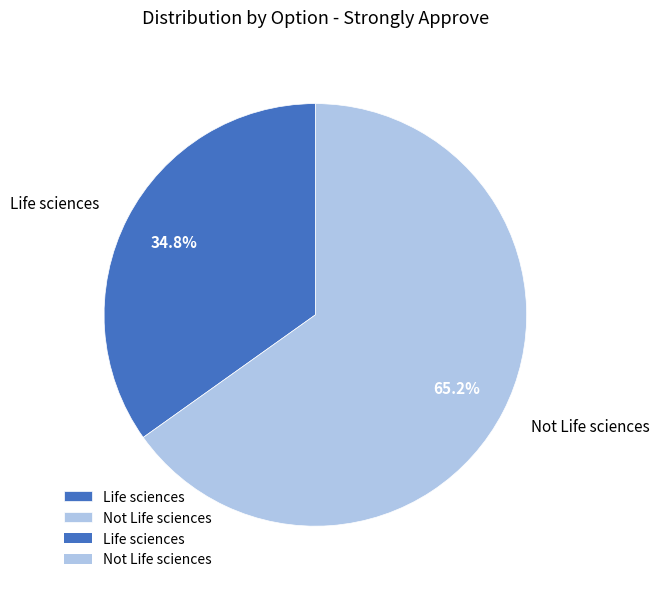

Combined, what portion of the pie is Not Life sciences and Life sciences?

100.0%